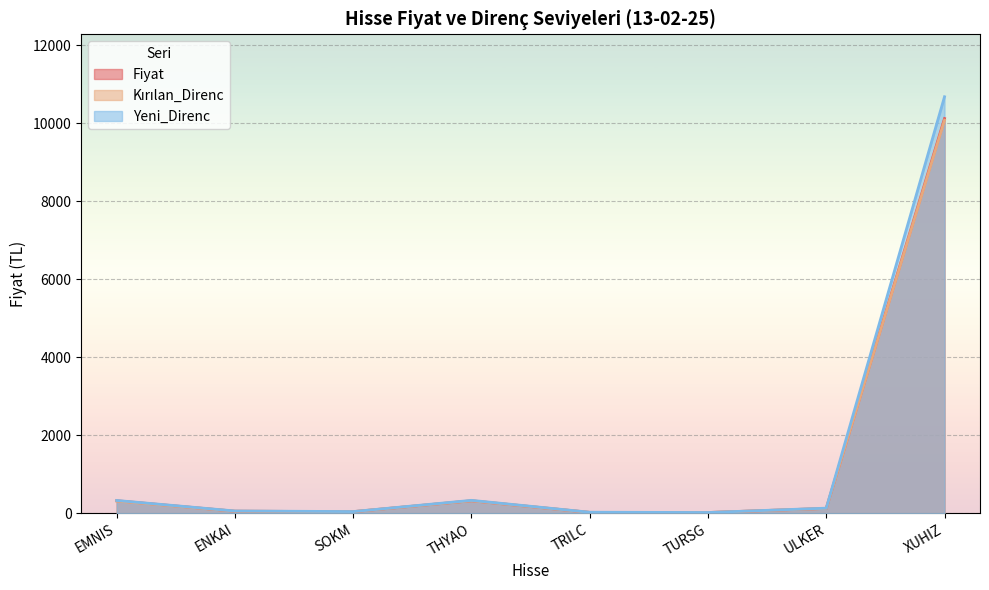

What is the difference between the highest and lowest values at TRILC?

4.0